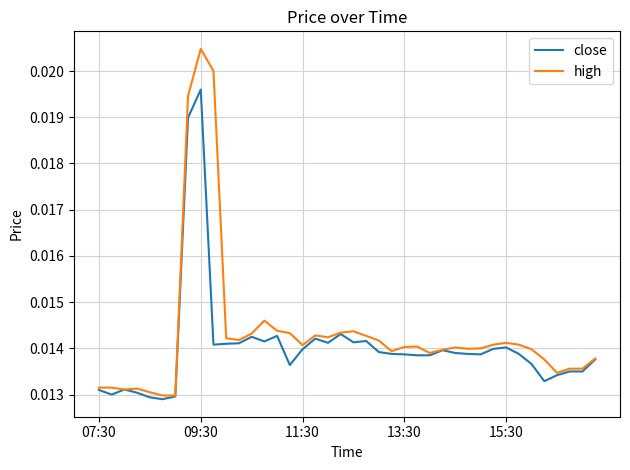

How many categories are shown in the chart?

40